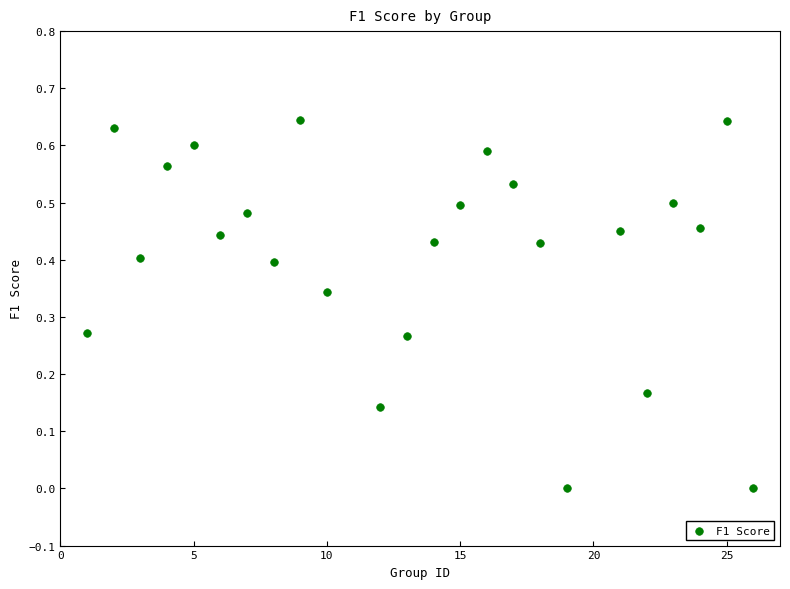

Count the number of points in this scatter plot.

24